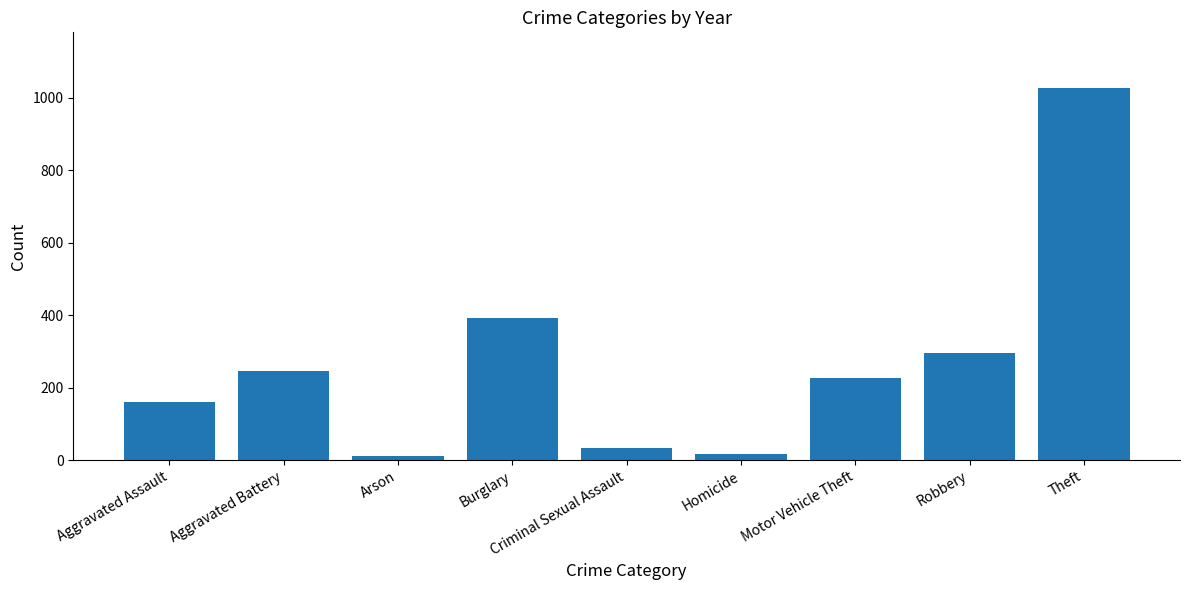

What is the sum of the values at Burglary and Aggravated Assault?

553